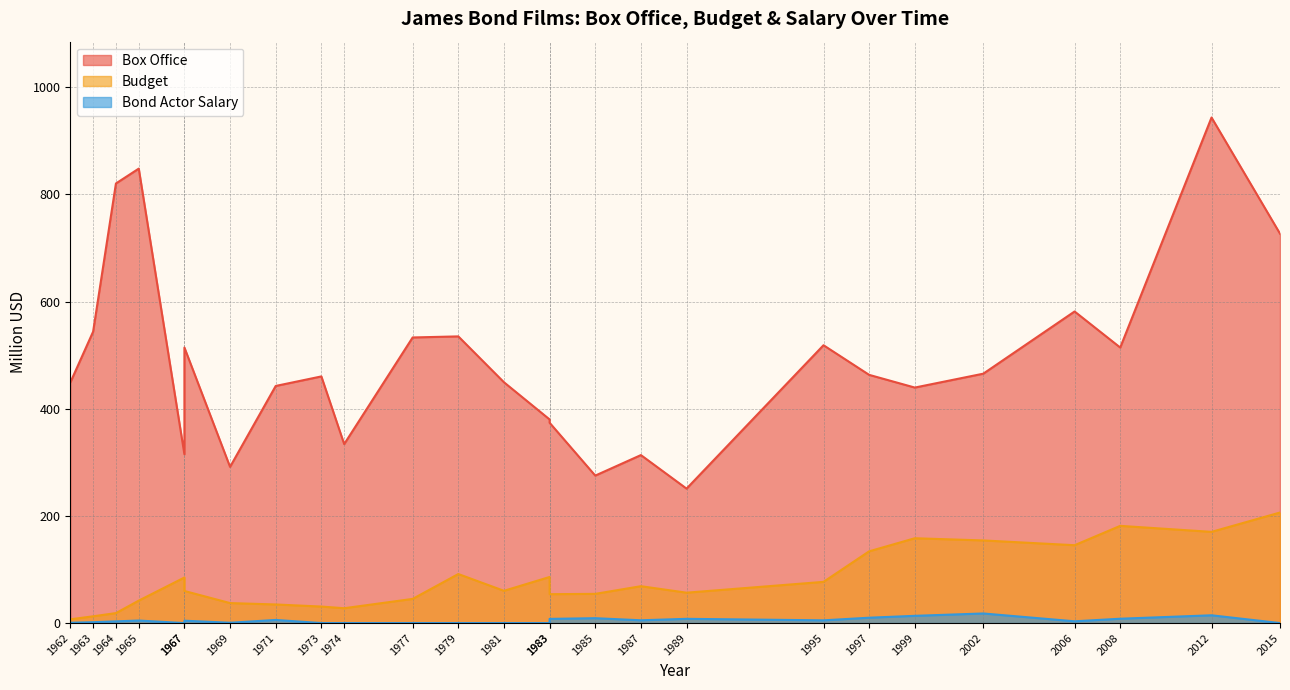

How many lines are shown in the chart?

3